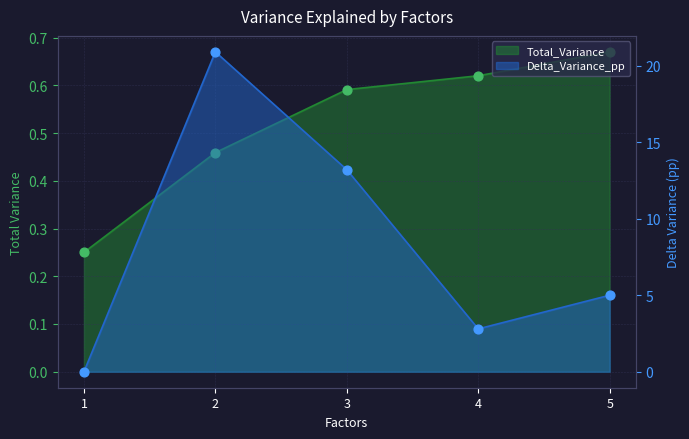

At which category is the sum across all series the highest?

2